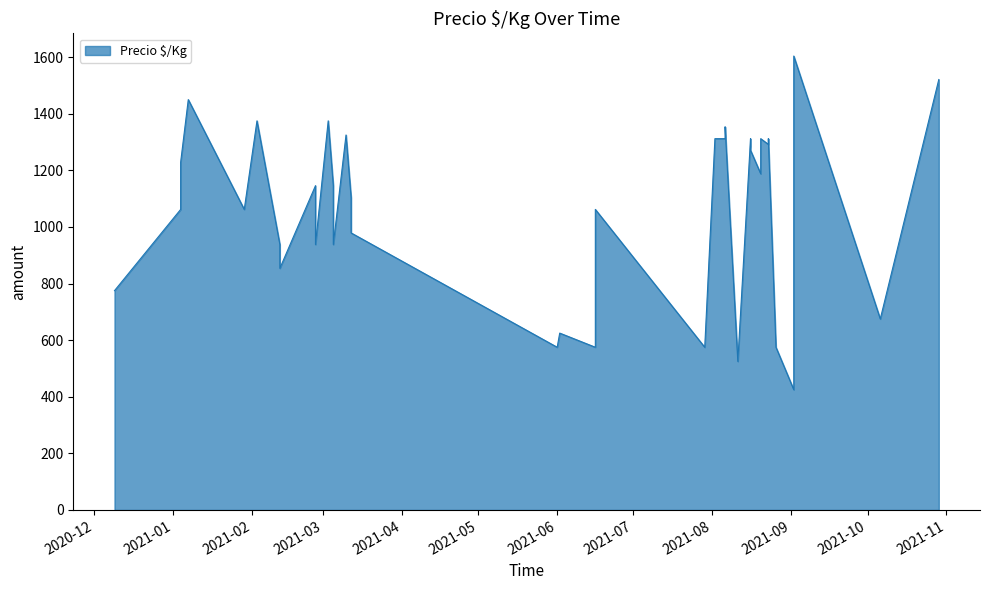

Approximately how many times larger is the value at 2021-06-16 compared to 2021-08-16?

0.8